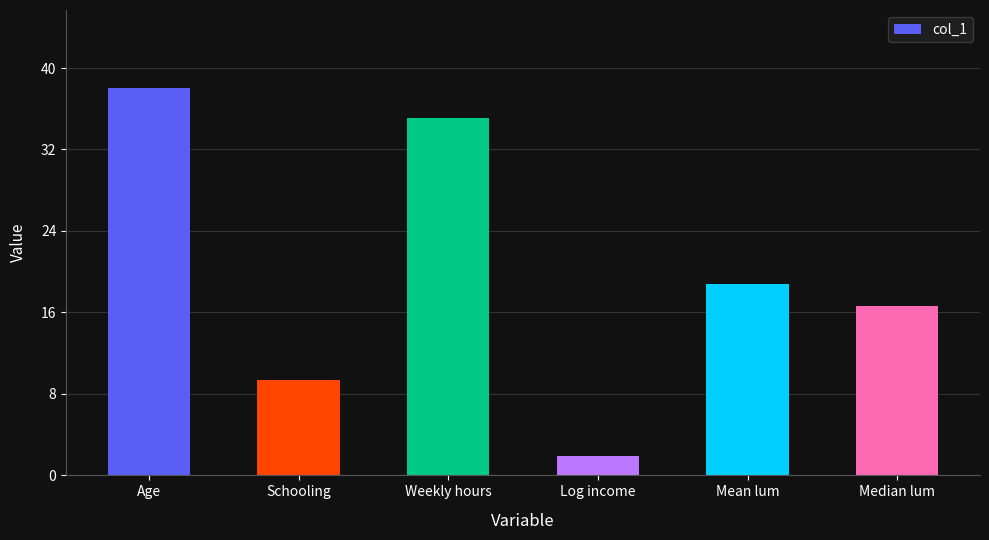

What is the maximum value shown in the chart?

38.1